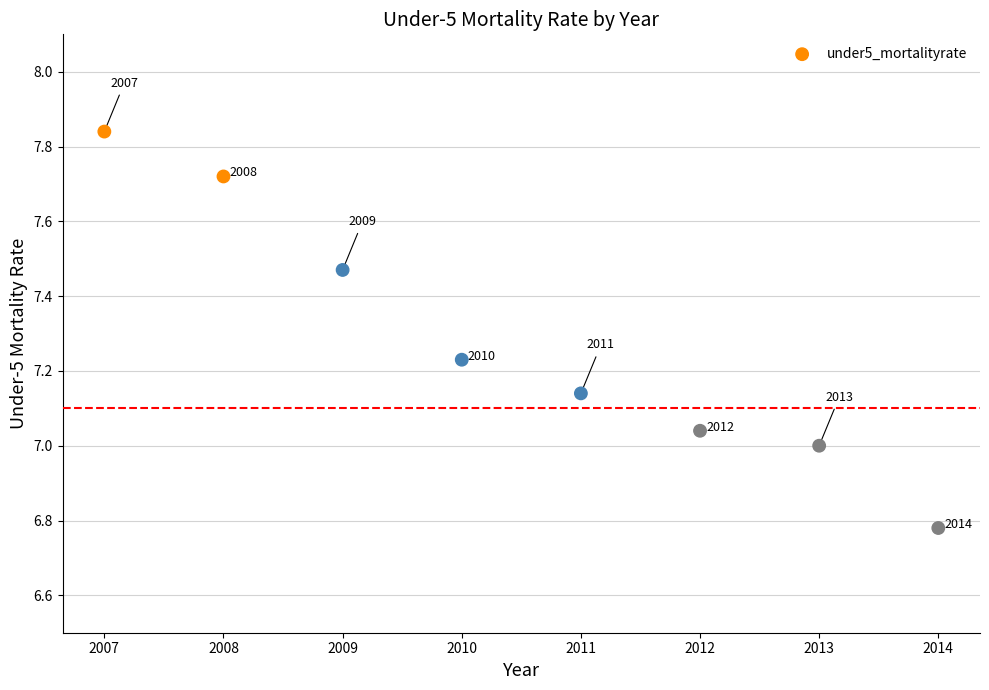

What is the range of Y values (max minus min)?

1.1